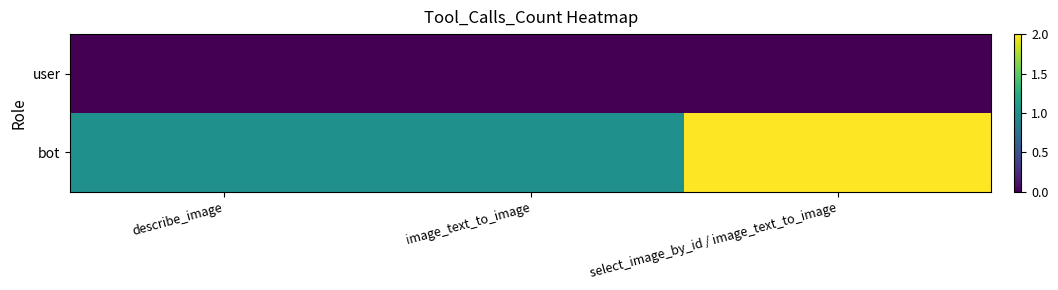

At how many categories does at least one series exceed 0?

3